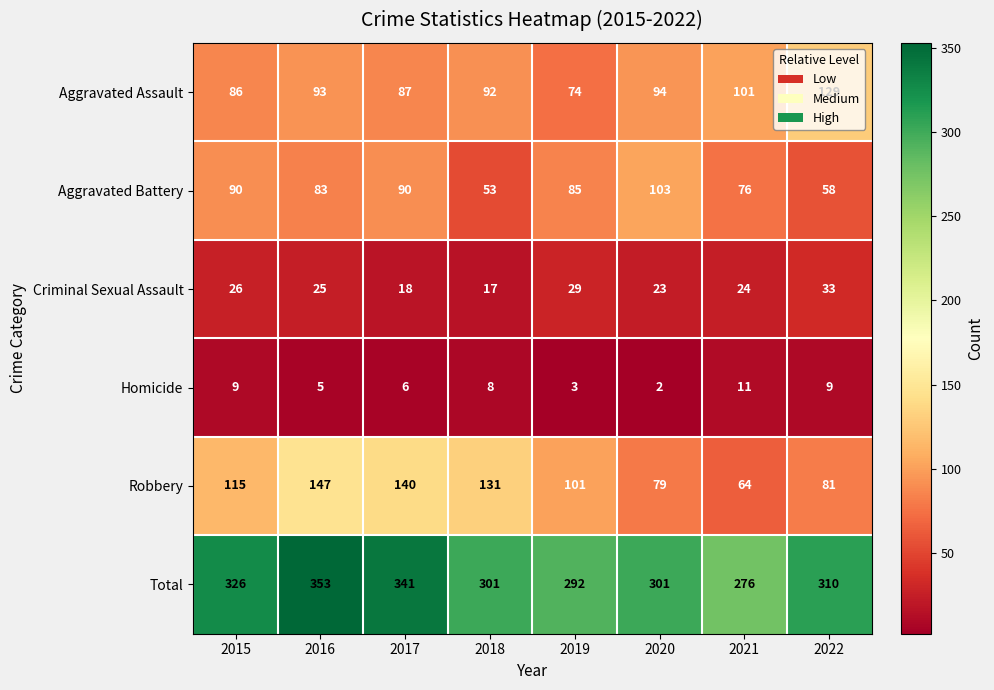

At which category is the sum across all series the highest?

2016